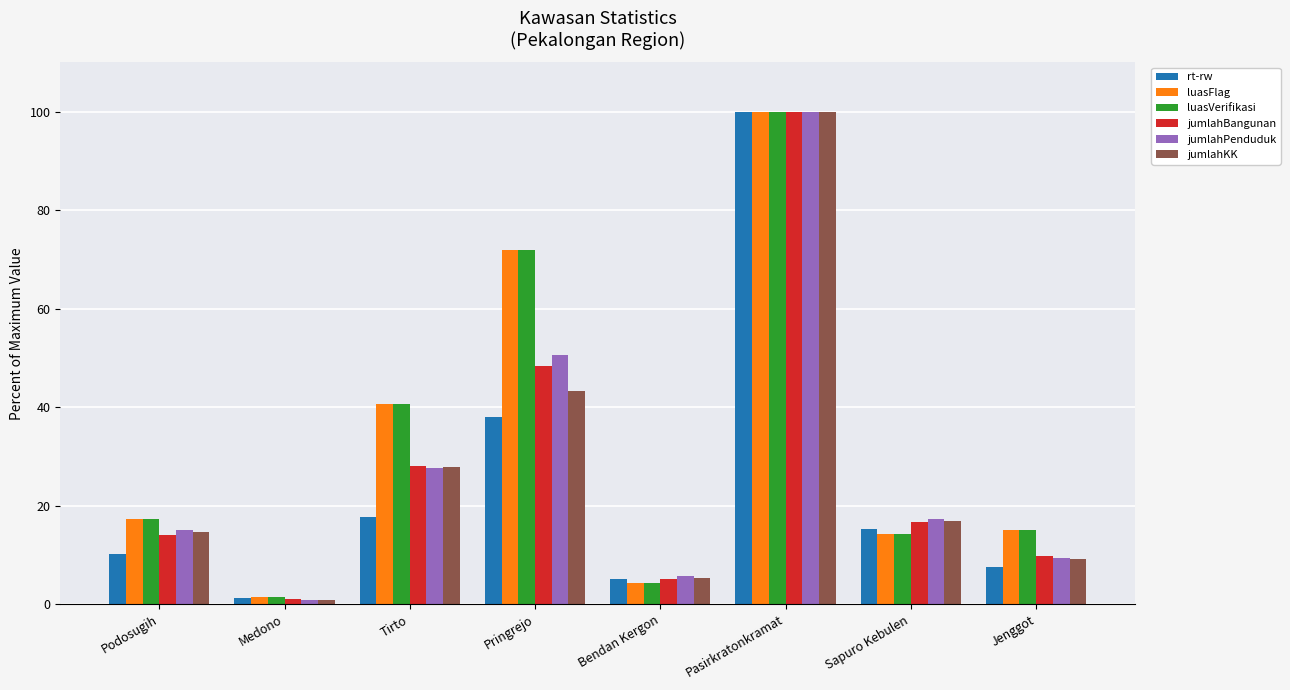

What is the difference between the maximum and minimum values in the rt-rw series?

98.7